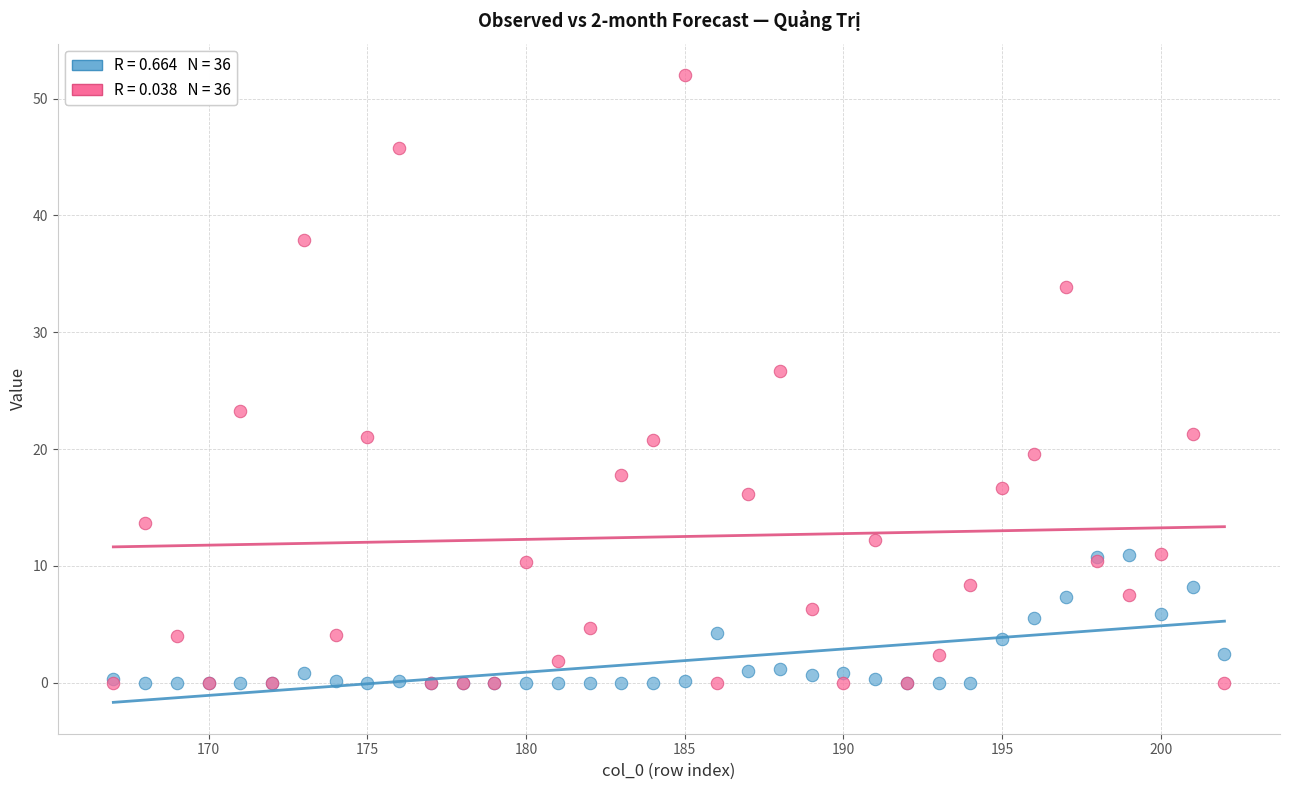

Across all series, what Y value is closest to 26?

26.7